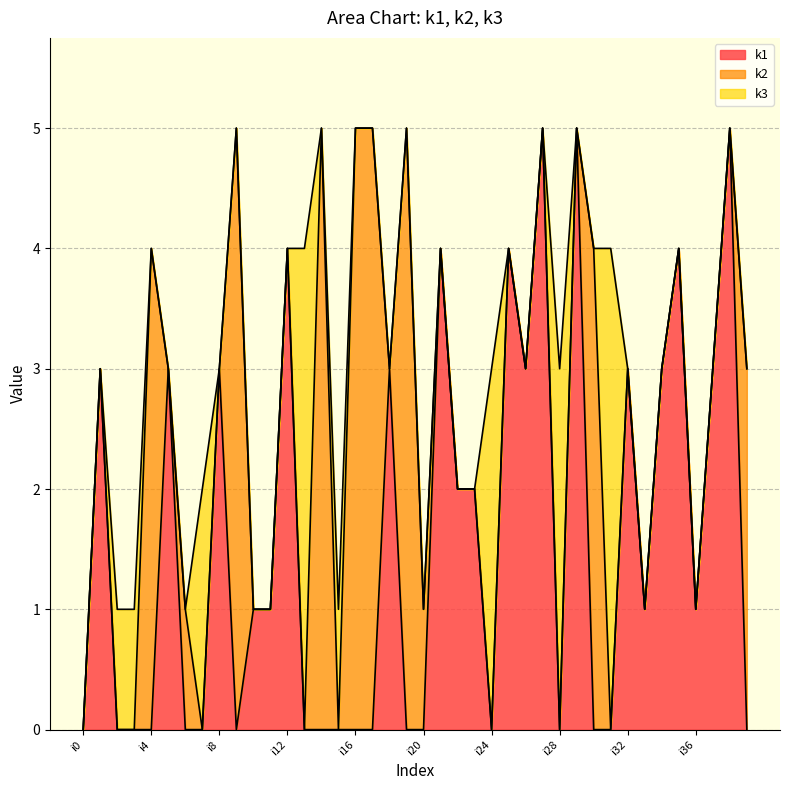

Where do k2 and k3 first cross each other?

i3 and i4